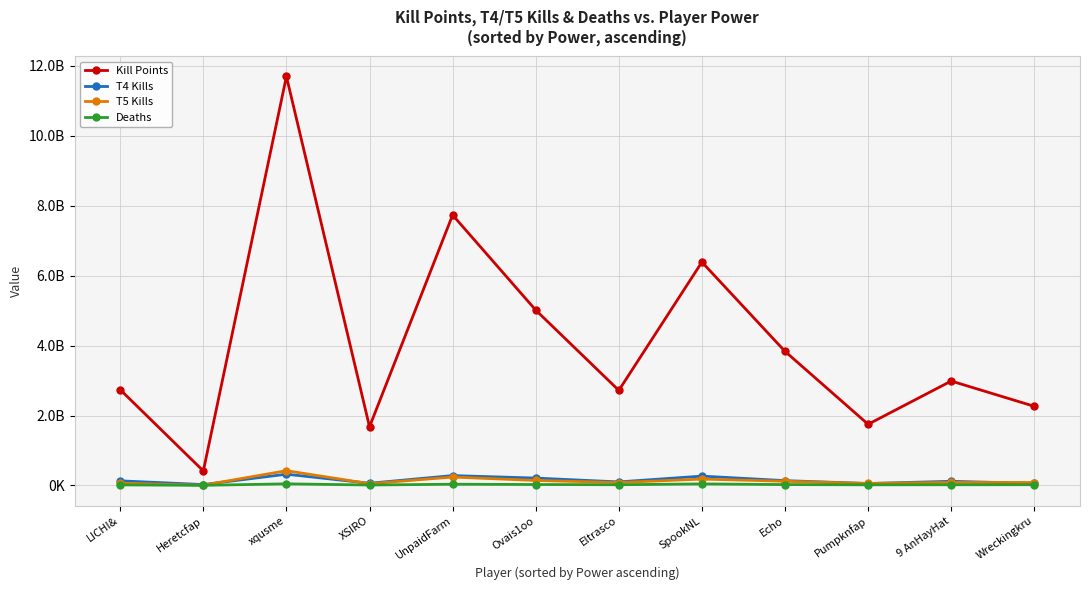

Reading left to right, list all the values displayed in this chart.

Kill Points: LICHI&=2738857470	Heretcfap=414015300	xqusme=11699432367	XSIRO=1678064583	UnpaidFarm=7735328279	Ovais1oo=5015894076	Eltrasco=2719187152	SpookNL=6388957680	Echo=3835682438	Pumpknfap=1749620864	9 AnHayHat=2986670546	Wreckingkru=2263176138
T4 Kills: LICHI&=131507487	Heretcfap=25221022	xqusme=321750285	XSIRO=62544313	UnpaidFarm=281954771	Ovais1oo=210632521	Eltrasco=101036428	SpookNL=267139480	Echo=137434685	Pumpknfap=55221666	9 AnHayHat=118532844	Wreckingkru=57627189
T5 Kills: LICHI&=64241514	Heretcfap=7796126	xqusme=421844809	XSIRO=49722376	UnpaidFarm=240062978	Ovais1oo=142934041	Eltrasco=83553085	SpookNL=182157632	Echo=120227172	Pumpknfap=57306982	9 AnHayHat=87034381	Wreckingkru=83760967
Deaths: LICHI&=15784425	Heretcfap=3448149	xqusme=45745187	XSIRO=12433836	UnpaidFarm=35097146	Ovais1oo=26634882	Eltrasco=20332635	SpookNL=43437204	Echo=24607561	Pumpknfap=18091363	9 AnHayHat=19941982	Wreckingkru=20687113